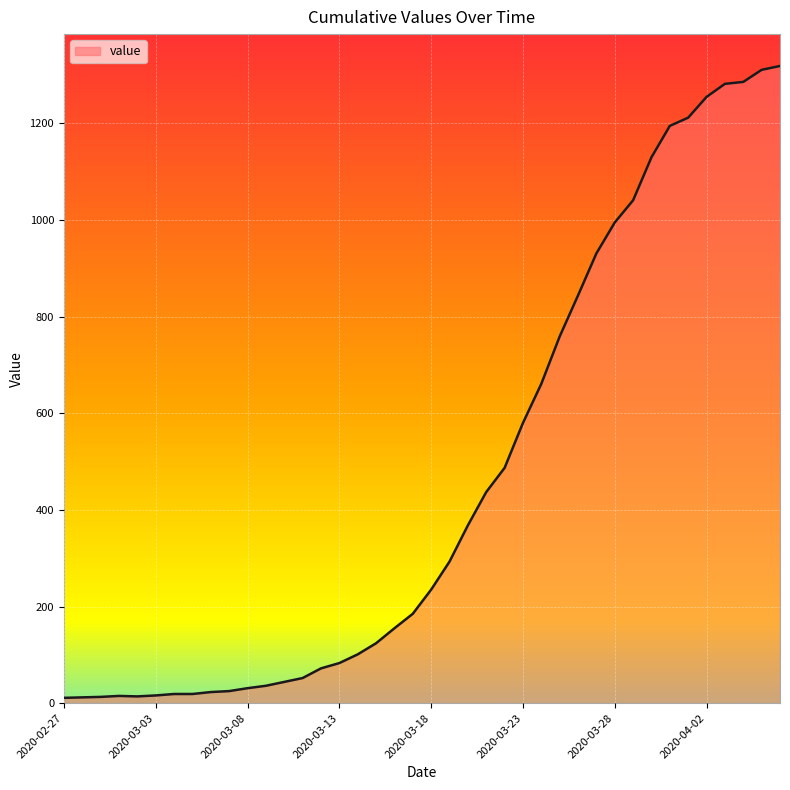

What is the maximum value shown in the chart?

1319